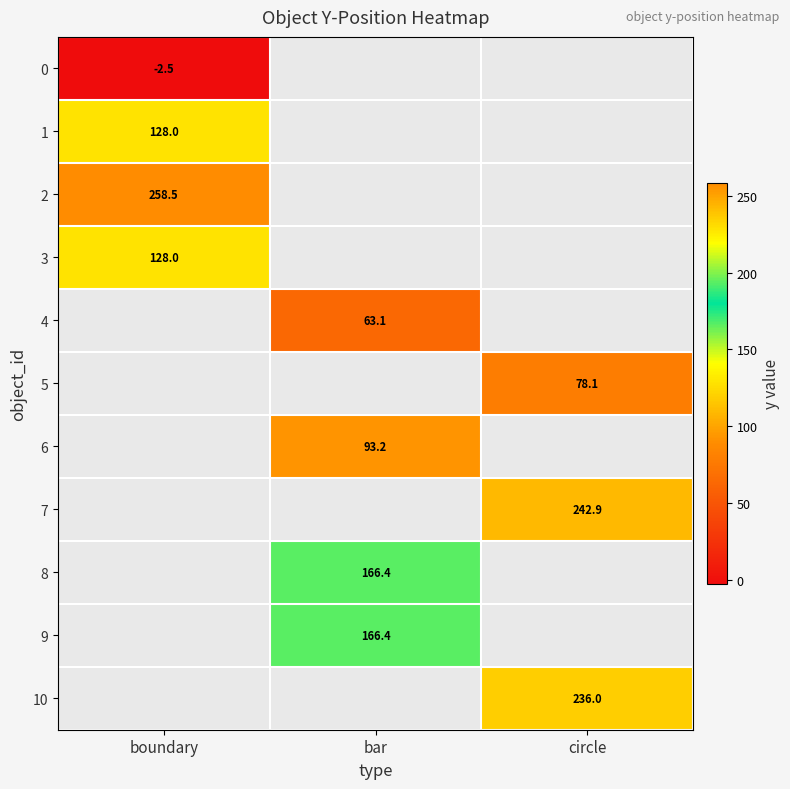

True or false: 9 has a value of 166.4 at bar.

True